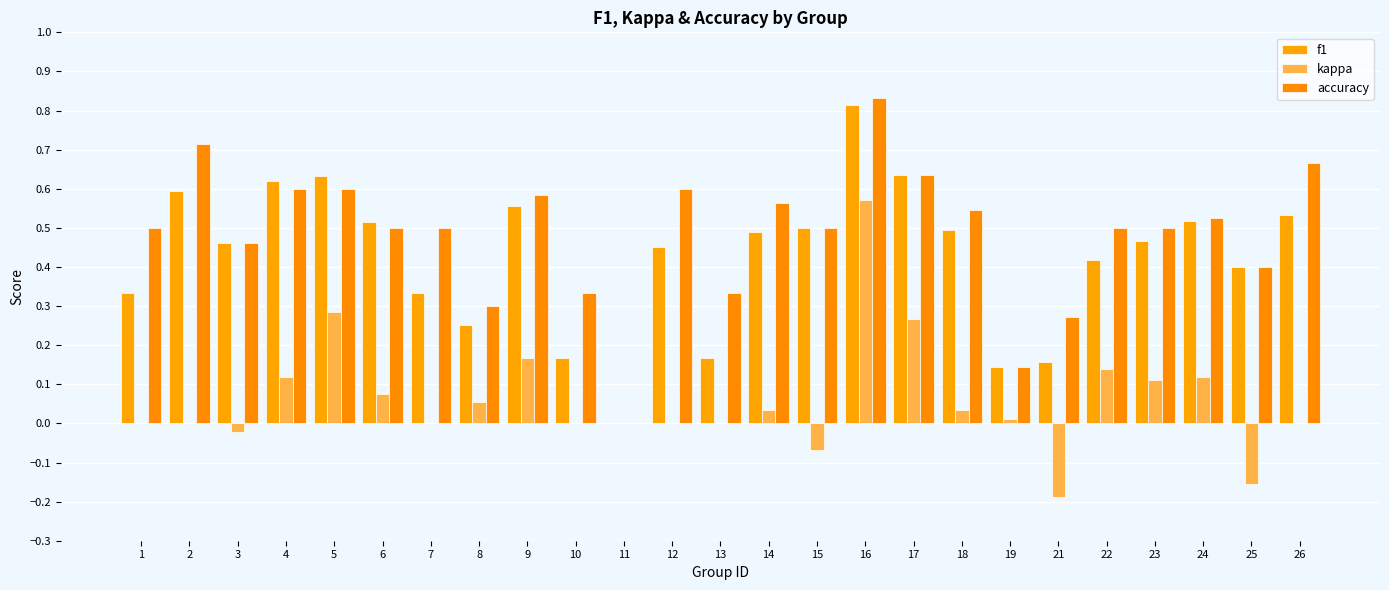

Between 8 and 13, which is larger?

8